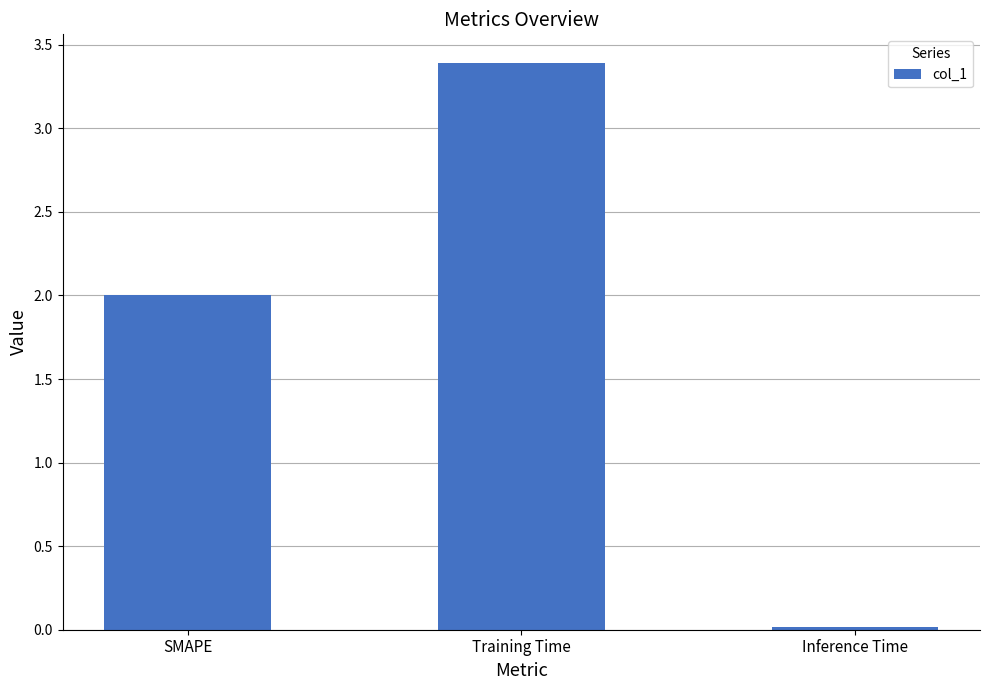

What value does the data have at SMAPE?

2.0